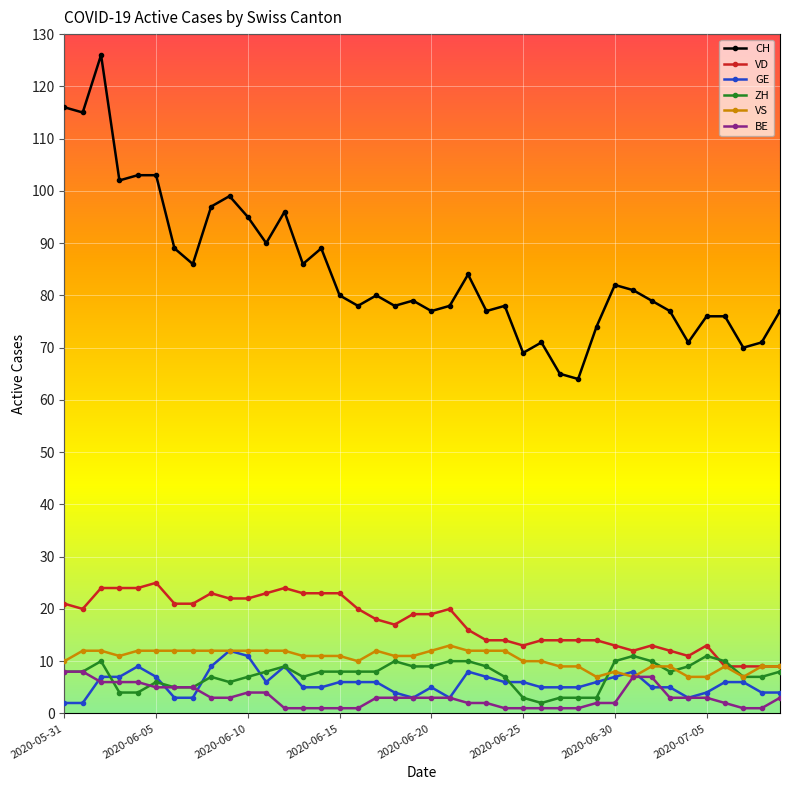

What is the highest value of the VD series?

25